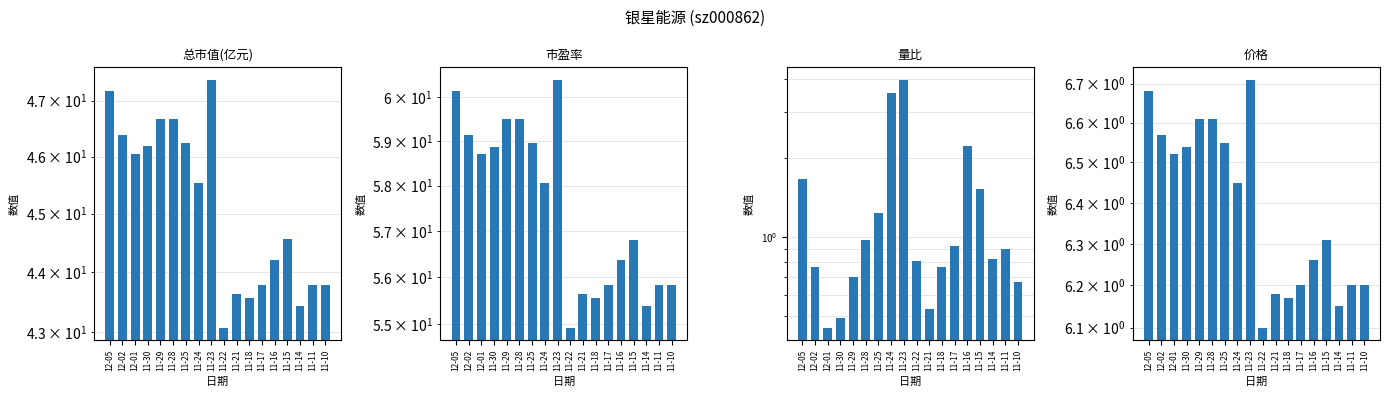

What is the value of the 市盈率 bar at the 3rd from the left?

58.7